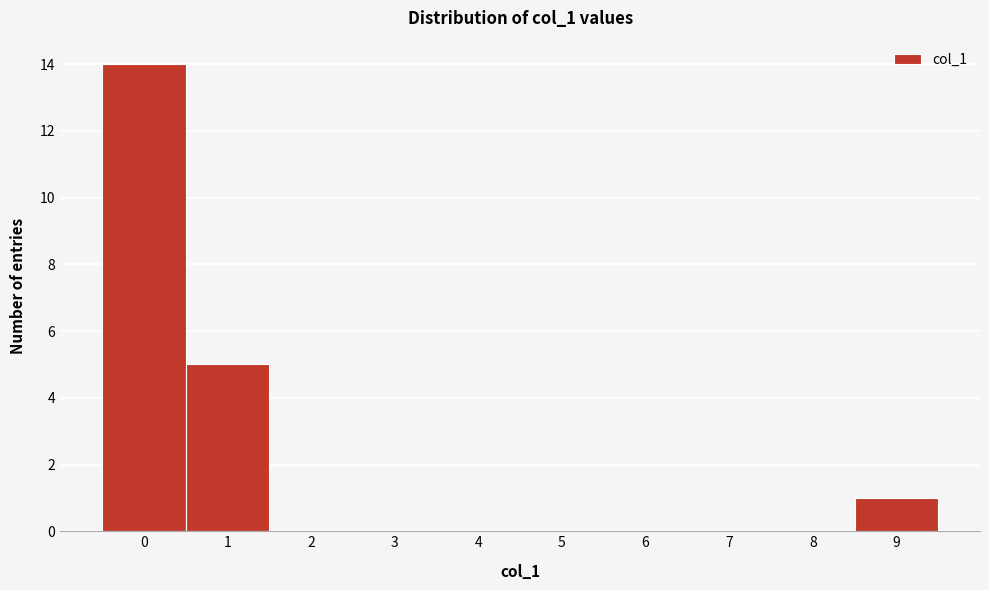

Which range on the x-axis has the tallest bar?

-0.5 to 0.5